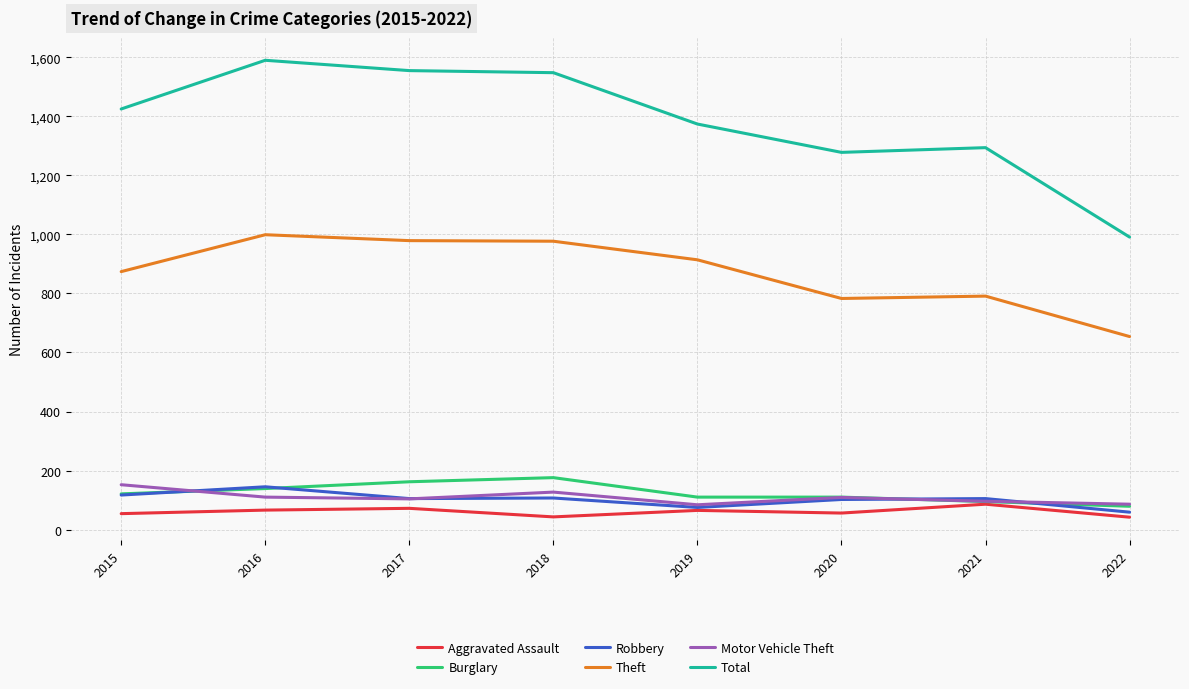

How many lines are shown in the chart?

6